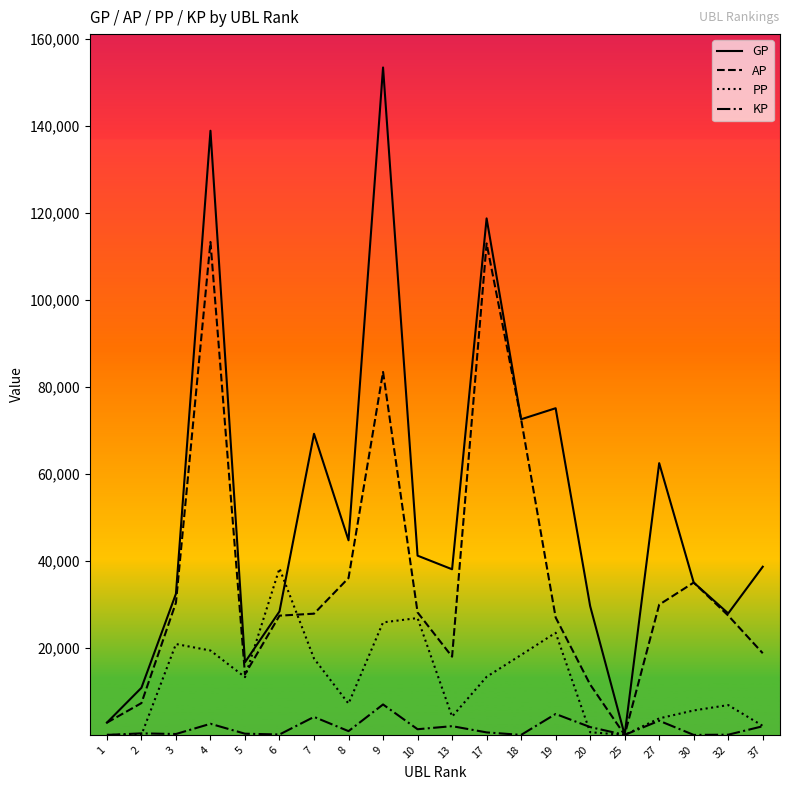

True or false: GP has a value of 16492.5 at 6.

False